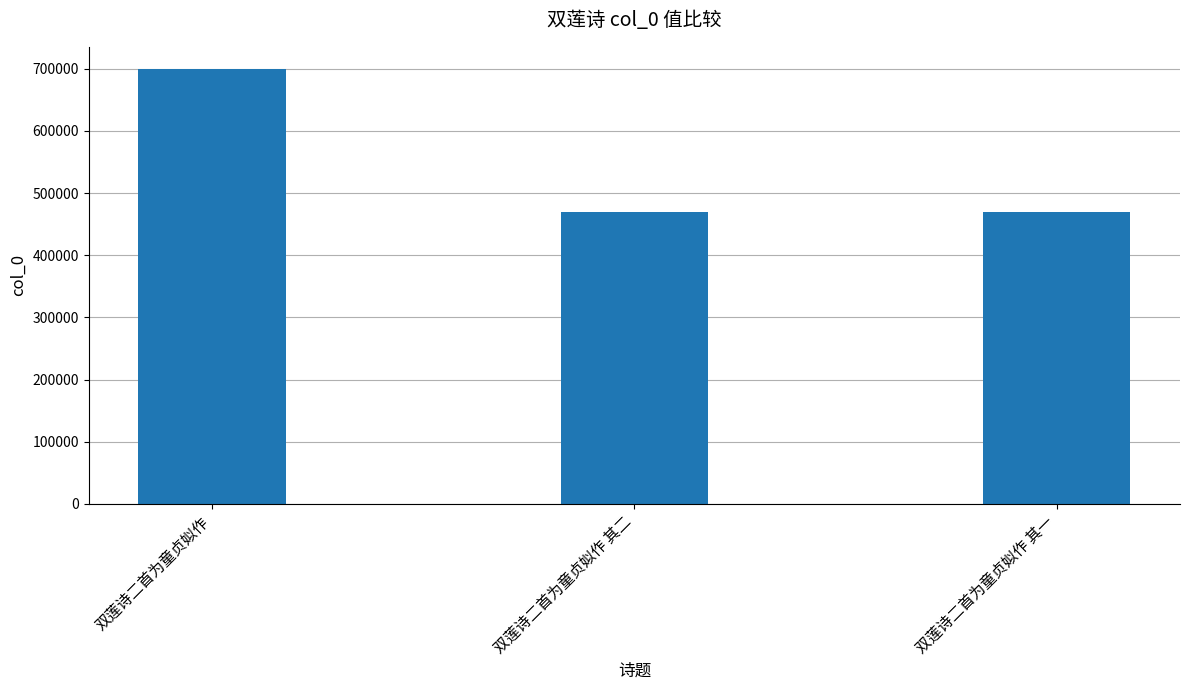

What is the difference between the values at 双莲诗二首为童贞姒作 其二 and 双莲诗二首为童贞姒作?

230688